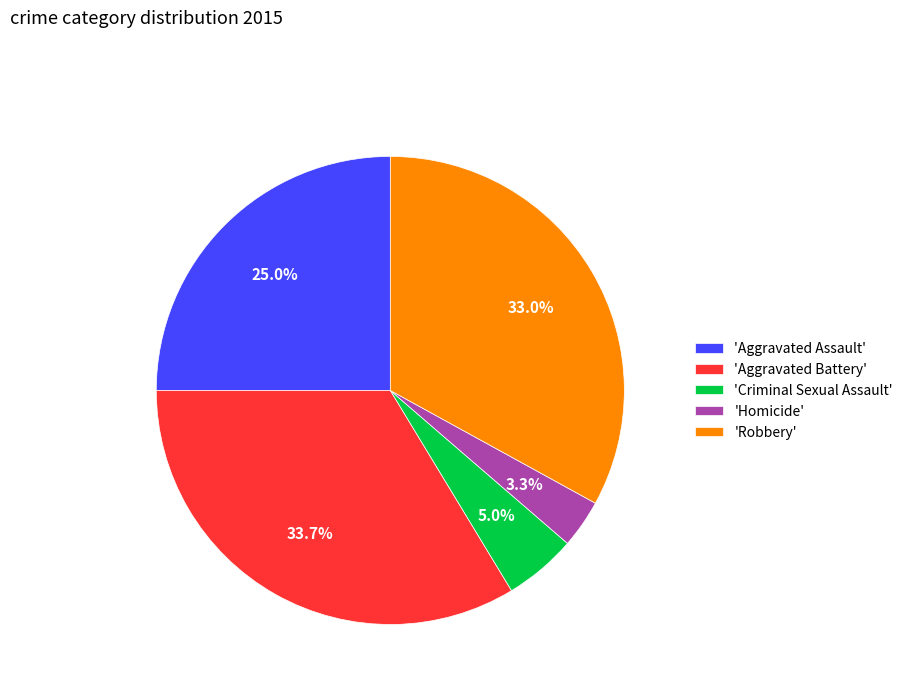

Which category has the smallest portion of the pie?

'Homicide'